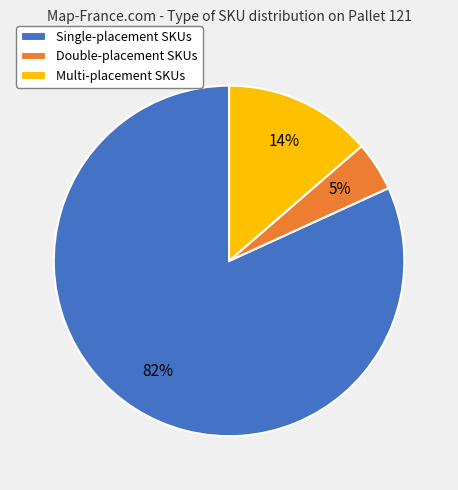

Which category has the smallest portion of the pie?

Double-placement SKUs